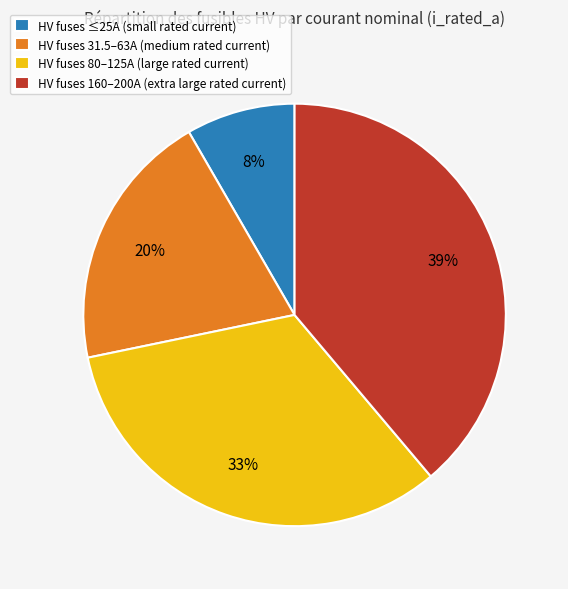

Between HV fuses ≤25A (small rated current) and HV fuses 160–200A (extra large rated current), which is larger?

HV fuses 160–200A (extra large rated current)